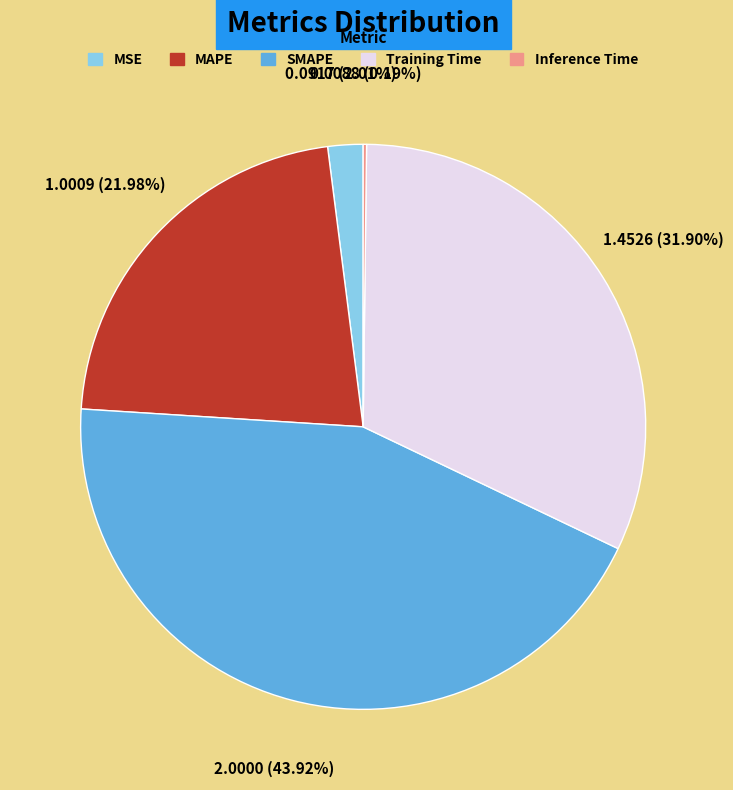

What percentage is the MSE slice, to the nearest percent?

2%